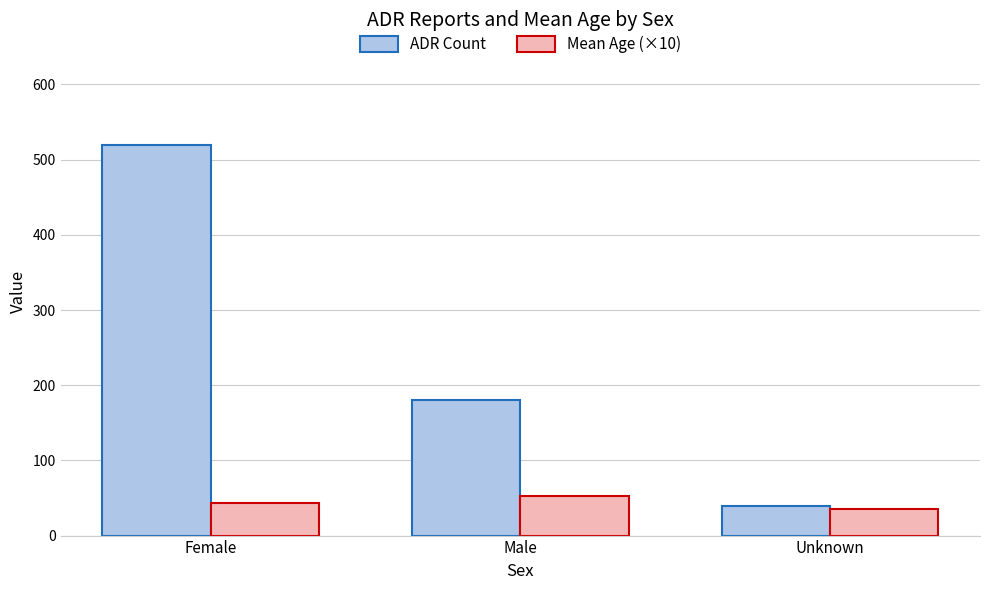

Reading left to right, extract all data points from this chart.

ADR Count: 520.0	180.0	40.0
Mean Age (×10): 43.2	52.7	35.0